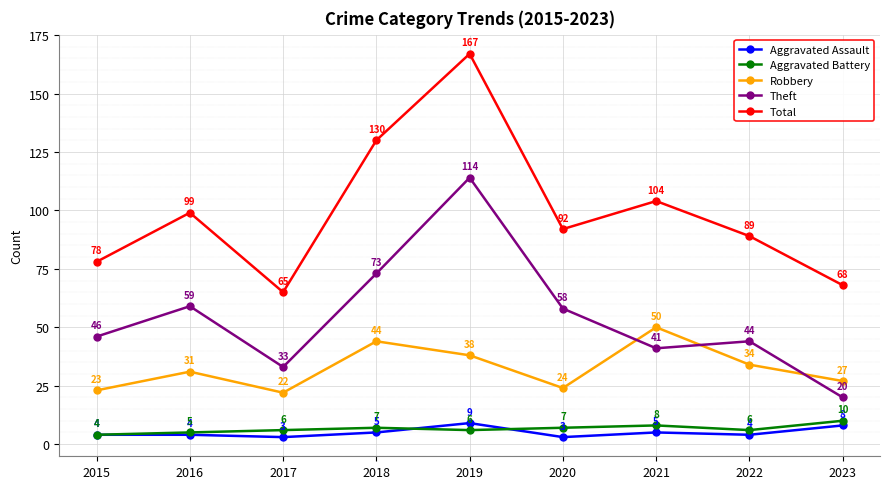

Which series has the widest spread of values?

Total